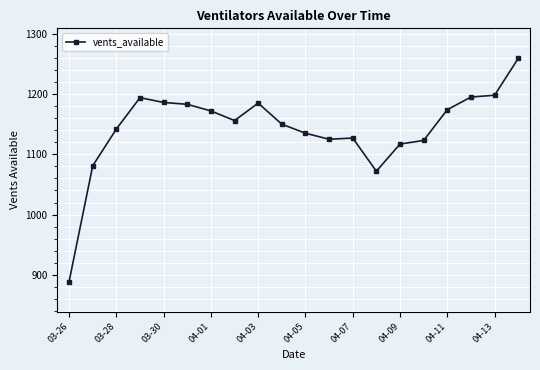

What is the sum of all values?

22863